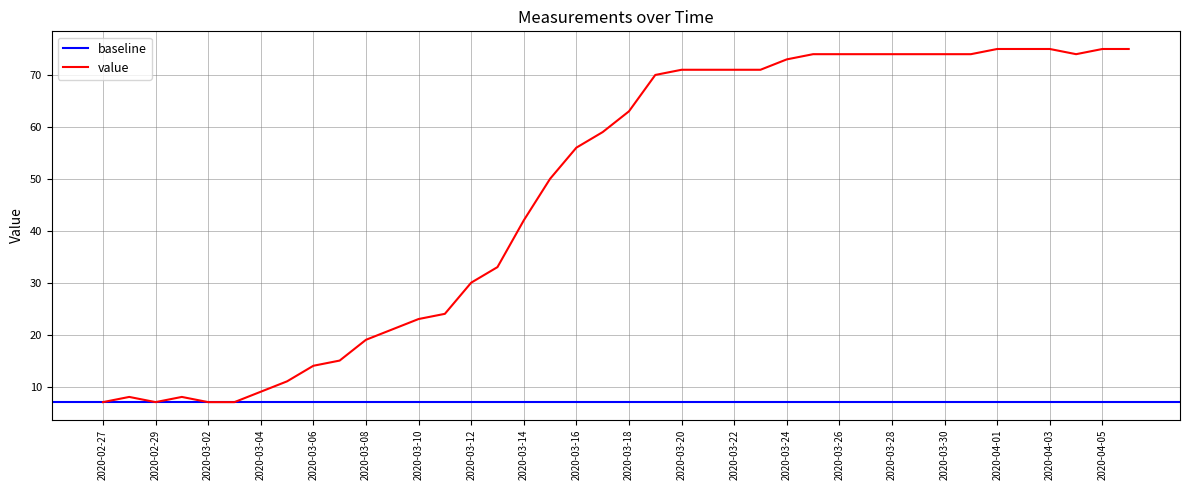

List the labels in order of value, largest first.

2020-04-01, 2020-04-02, 2020-04-03, 2020-04-05, 2020-04-06, 2020-03-25, 2020-03-26, 2020-03-27, 2020-03-28, 2020-03-29, 2020-03-30, 2020-03-31, 2020-04-04, 2020-03-24, 2020-03-20, 2020-03-21, 2020-03-22, 2020-03-23, 2020-03-19, 2020-03-18, 2020-03-17, 2020-03-16, 2020-03-15, 2020-03-14, 2020-03-13, 2020-03-12, 2020-03-11, 2020-03-10, 2020-03-09, 2020-03-08, 2020-03-07, 2020-03-06, 2020-03-05, 2020-03-04, 2020-02-28, 2020-03-01, 2020-02-27, 2020-02-29, 2020-03-02, 2020-03-03